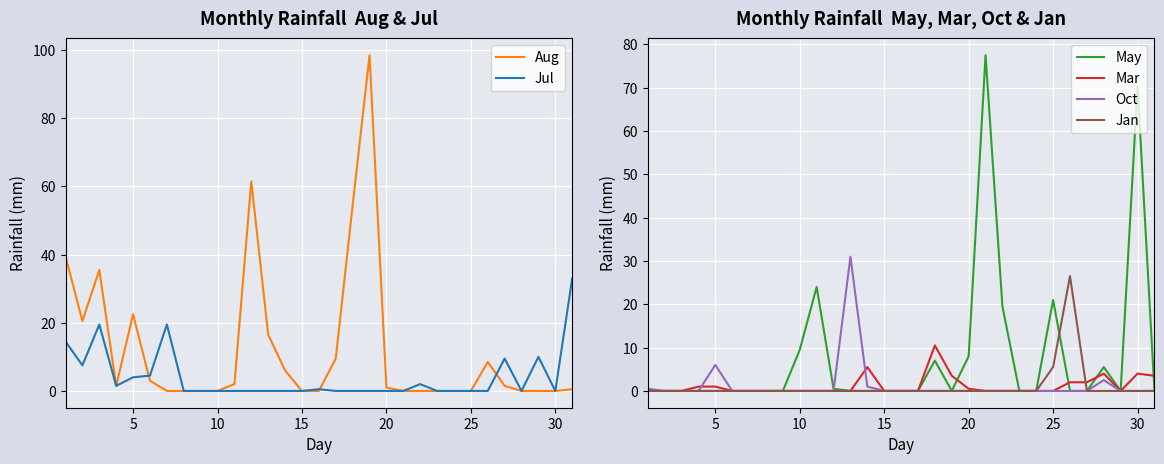

At which label is Oct closest to 15?

5